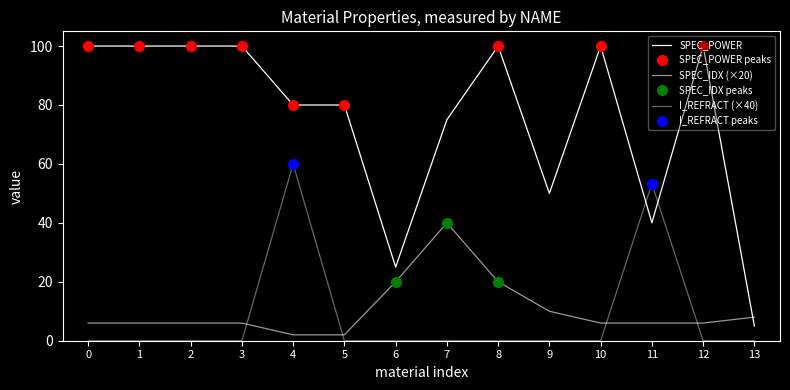

True or false: SPEC_IDX has more than 0 interior local peaks.

True